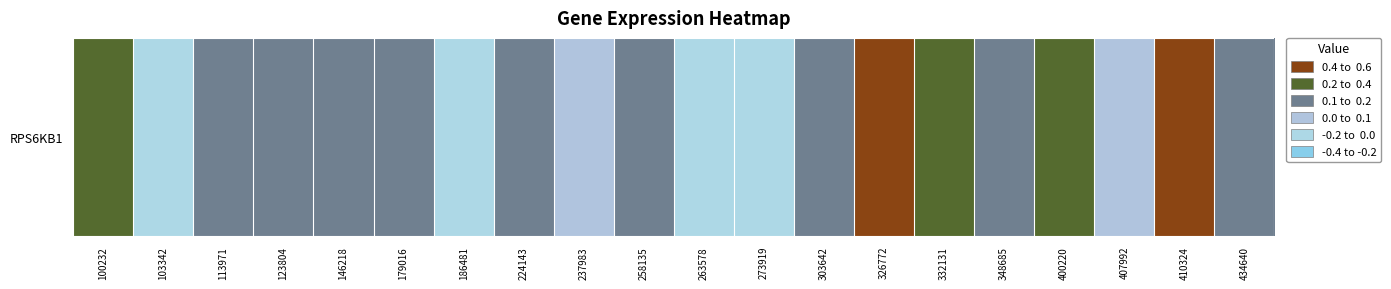

List the labels in order of value, largest first.

263578, 273919, 103342, 186481, 407992, 237983, 348685, 224143, 179016, 434640, 146218, 123804, 113971, 258135, 303642, 332131, 400220, 100232, 326772, 410324